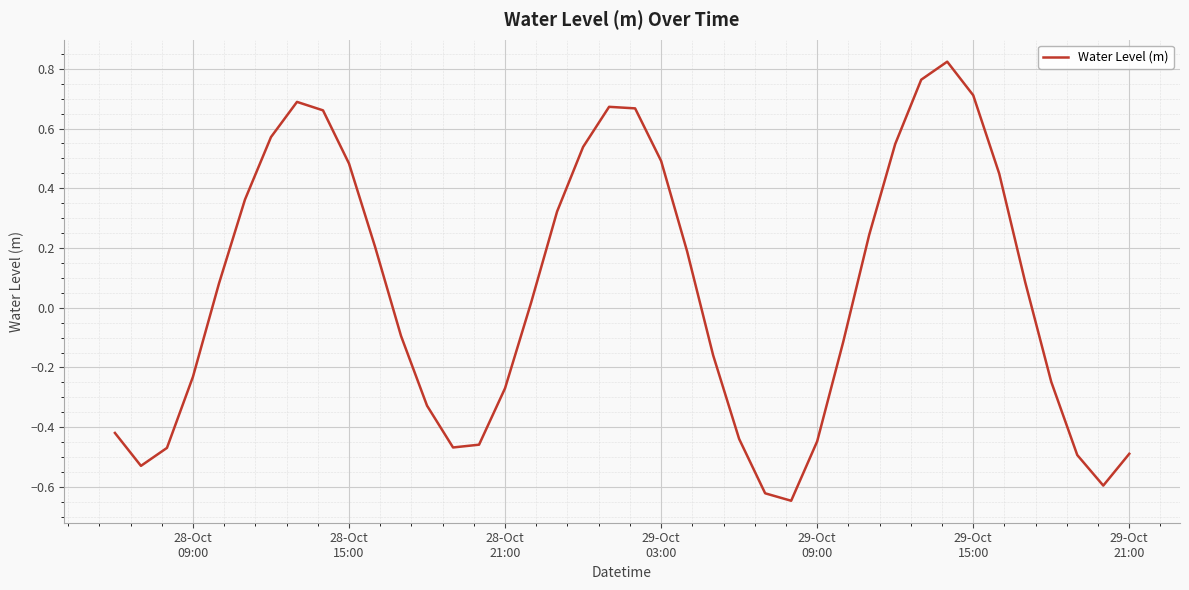

How many series are shown in this chart?

1